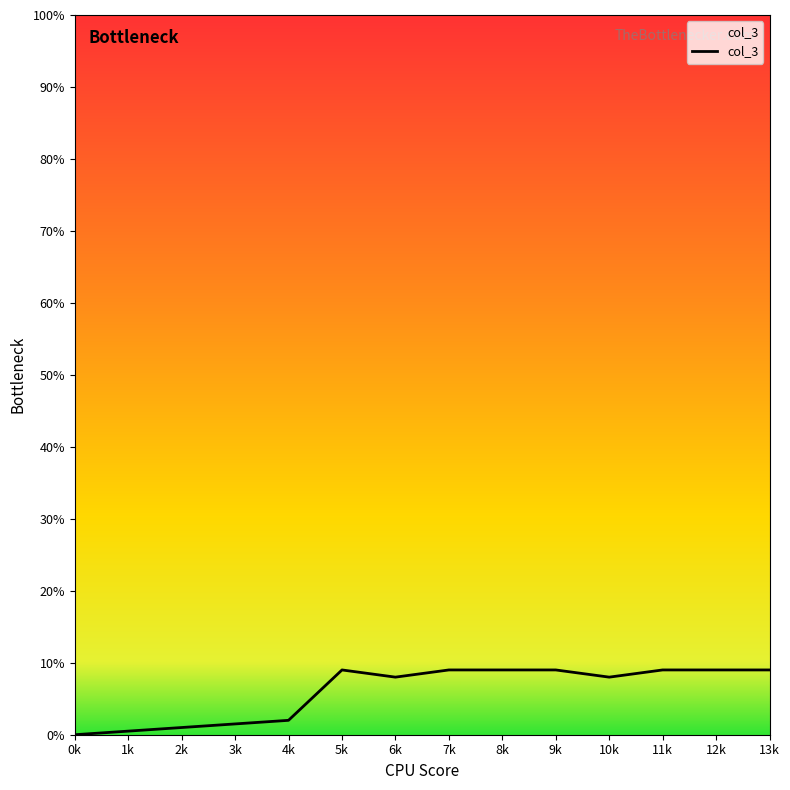

Is this an area chart (filled region under the line)?

Yes